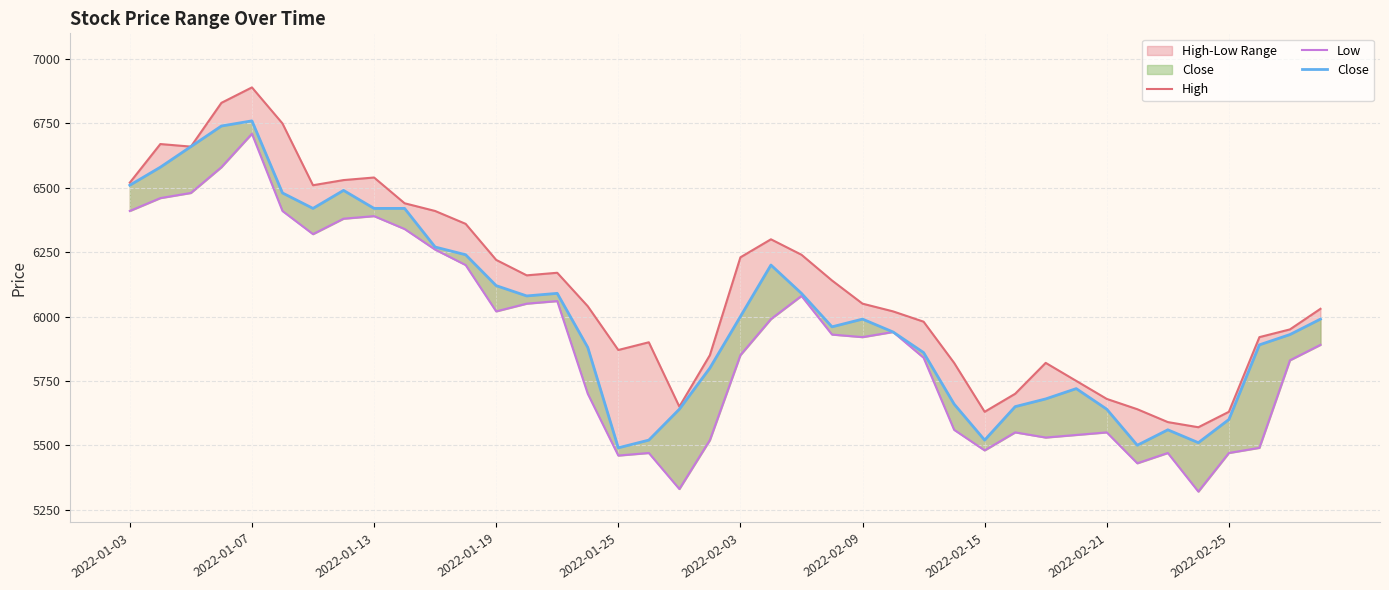

Which has a higher value, 16 or 18?

16